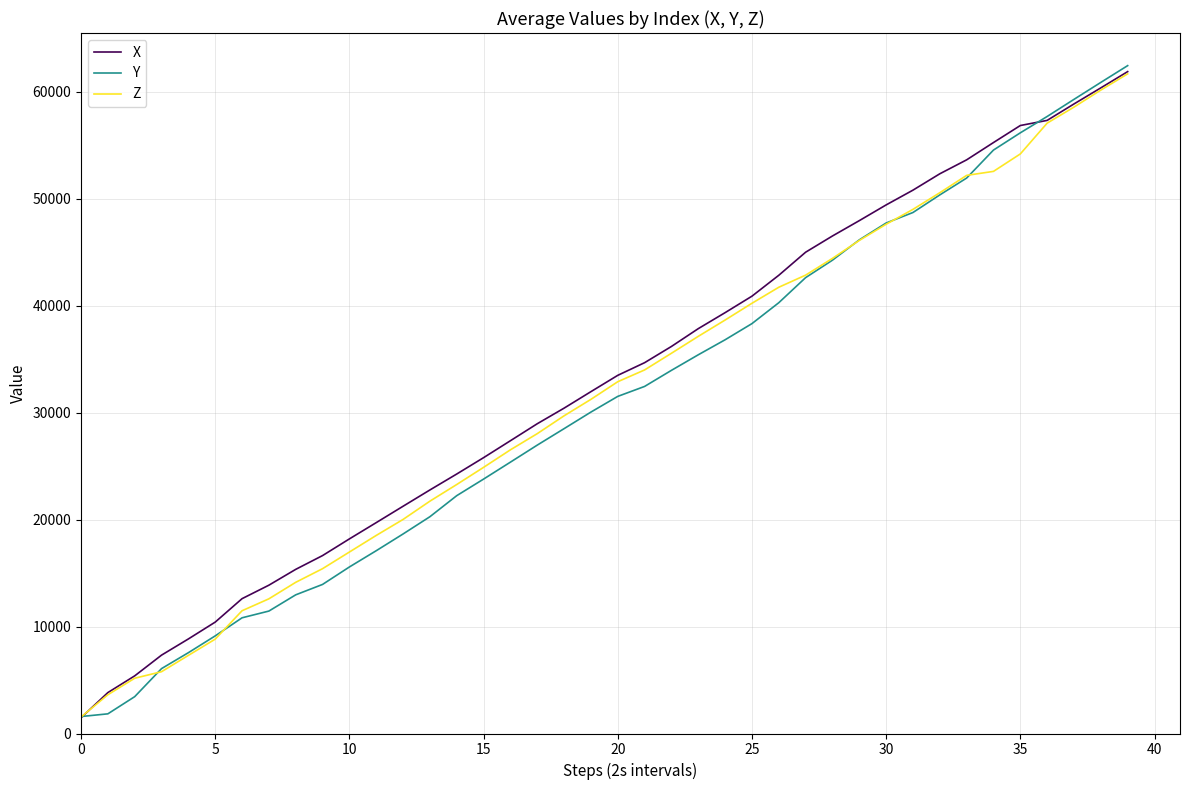

What is the minimum value for Z?

1542.0